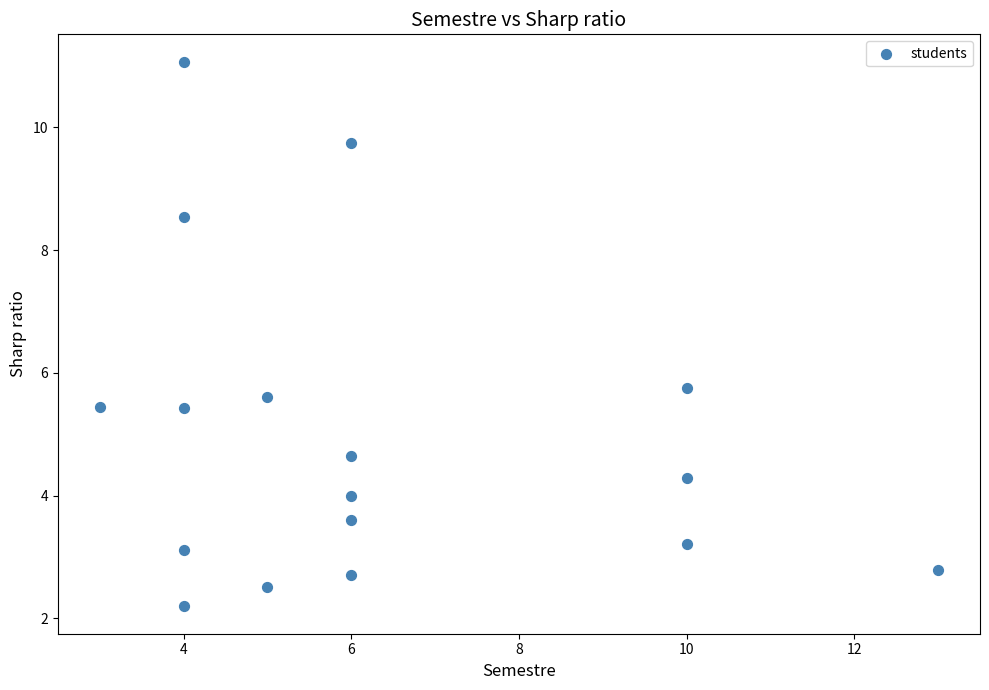

What is the range of Y values (max minus min)?

8.9